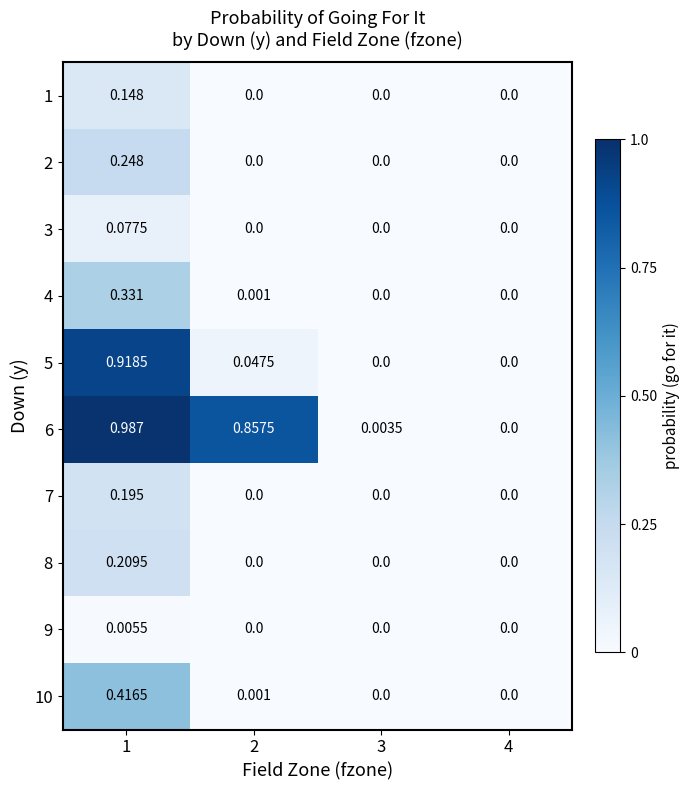

Is the value of 3 at 1 greater than the value of 9 at 2?

Yes